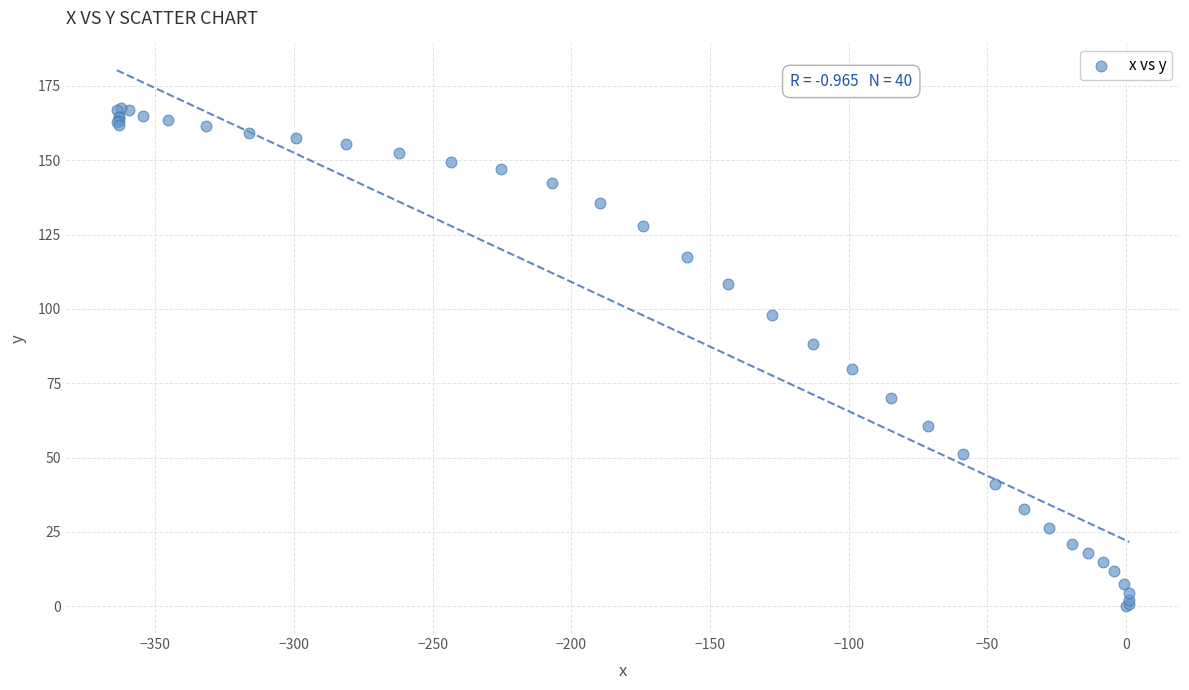

What Y value in the scatter plot is closest to 83?

79.7